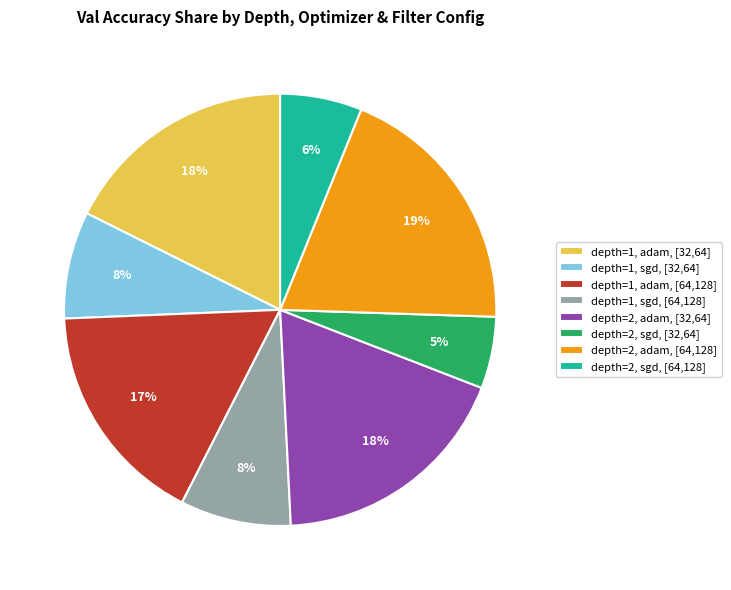

Count the number of slices in the pie.

8